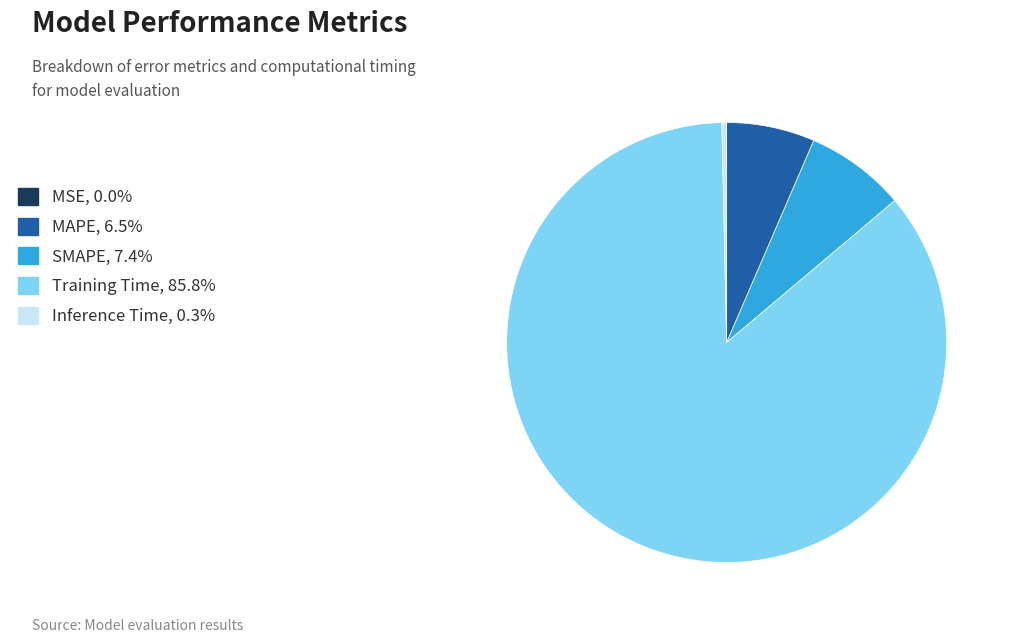

Is there any slice that represents more than half of the pie?

Yes